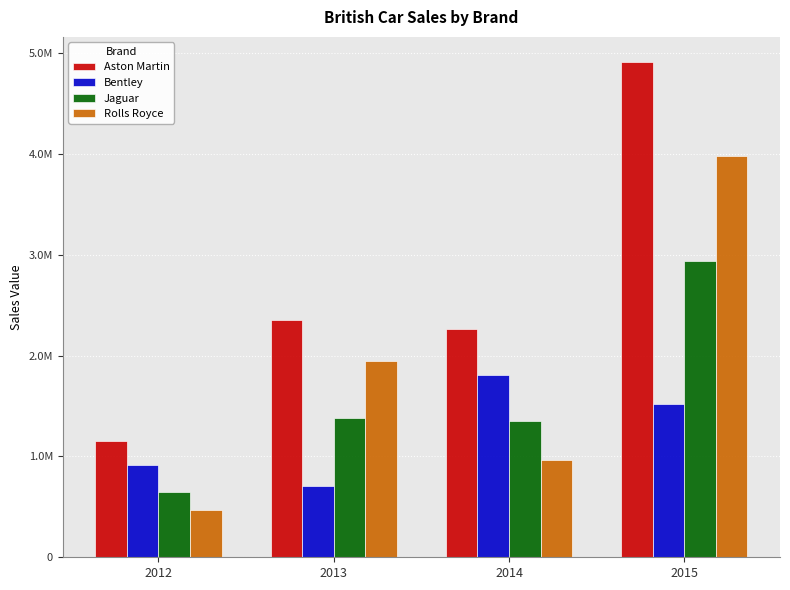

Which category has the lowest value across all series?

2012